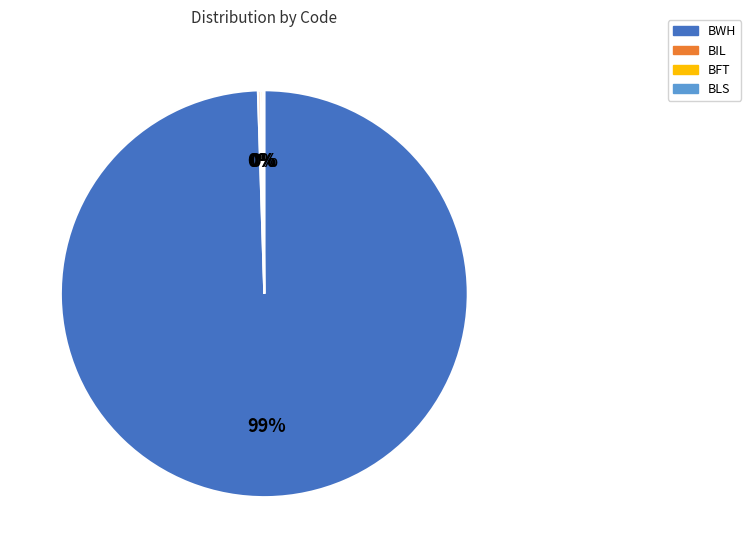

Does any single category account for the majority?

Yes